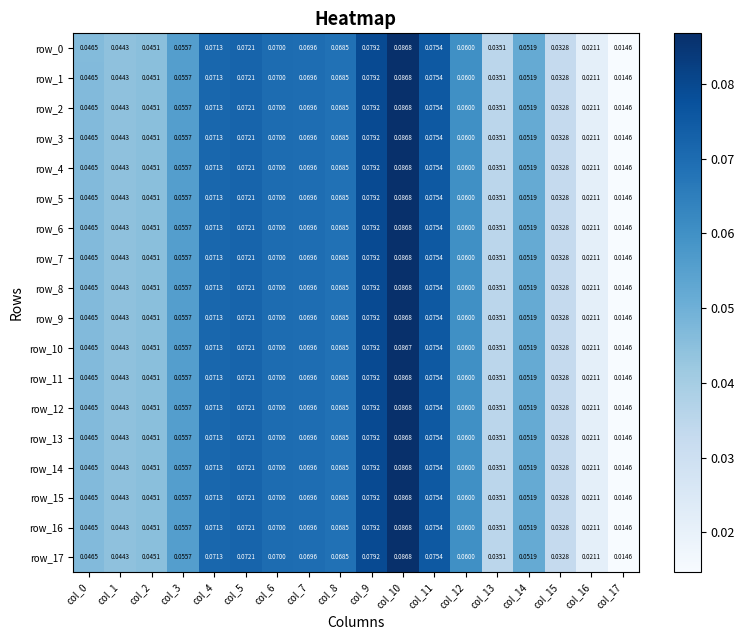

Is the value of row_4 at col_2 greater than the value of row_13 at col_13?

Yes